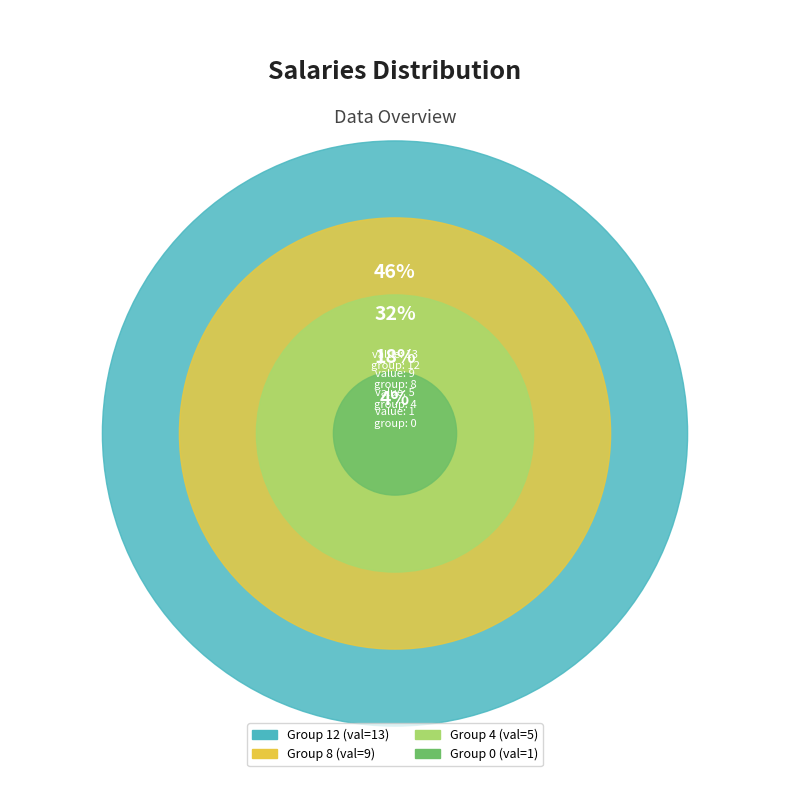

Combined, what portion of the pie is 8 and 4?

50.0%